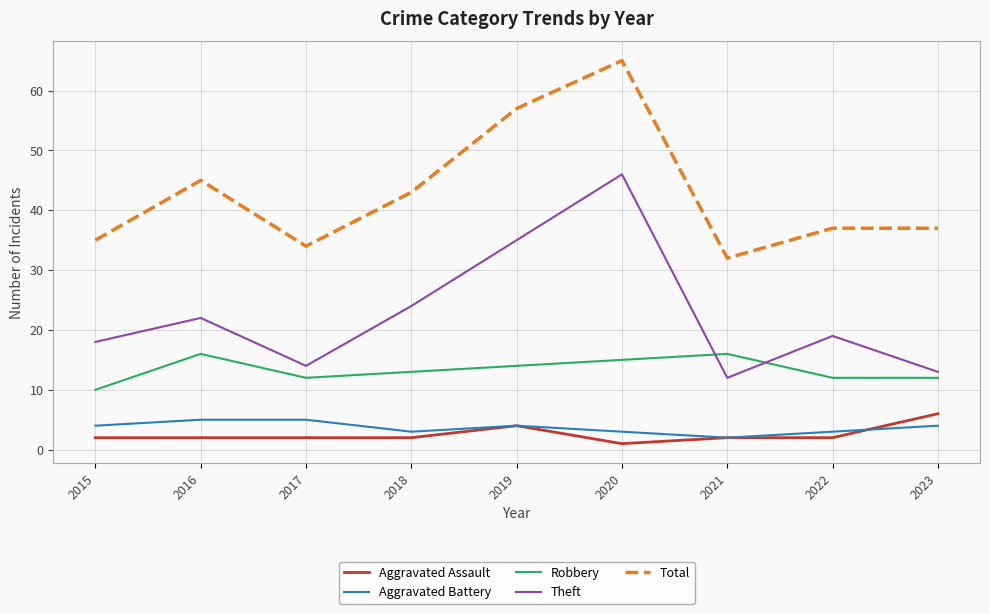

Does the chart display data point markers on the line(s)?

No